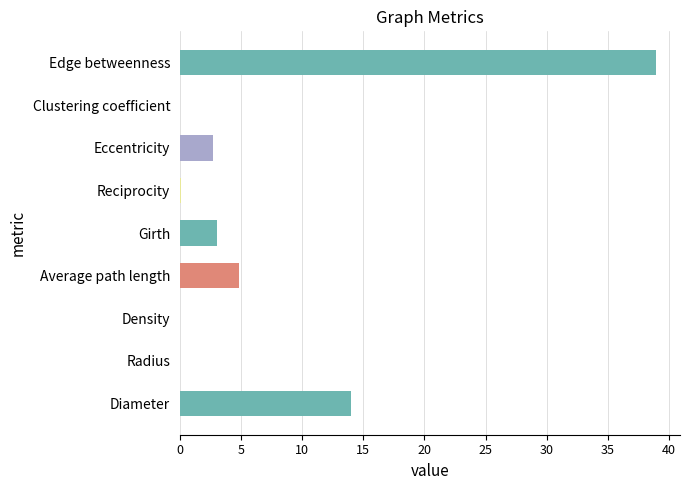

How many data points are above 2?

5